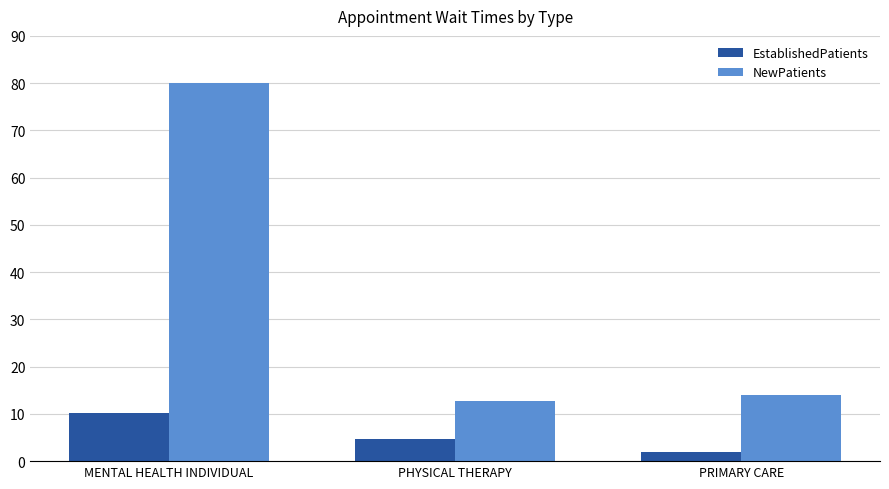

How many categories are shown in the chart?

3